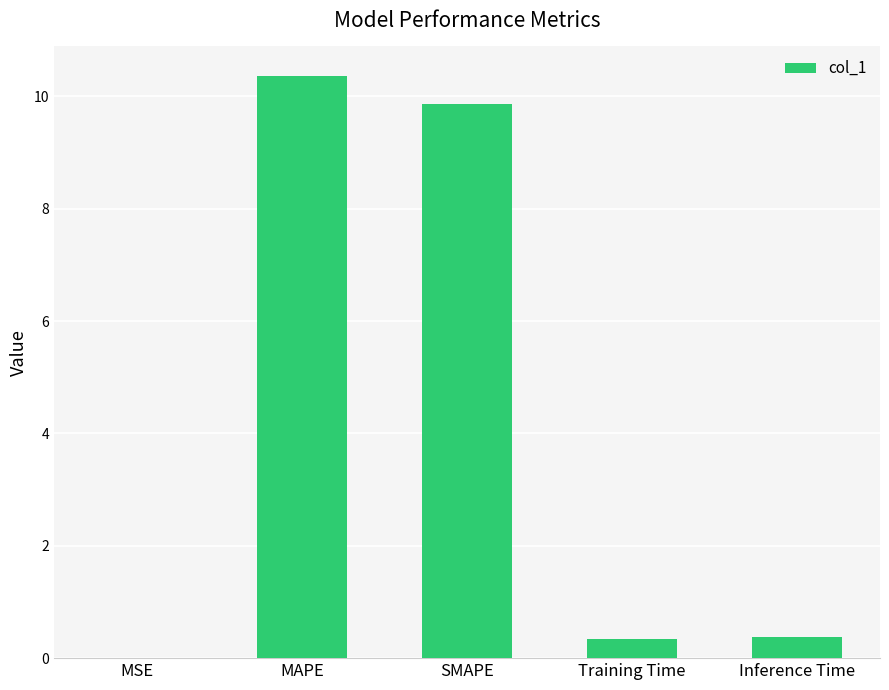

What is the sum of all values?

20.9